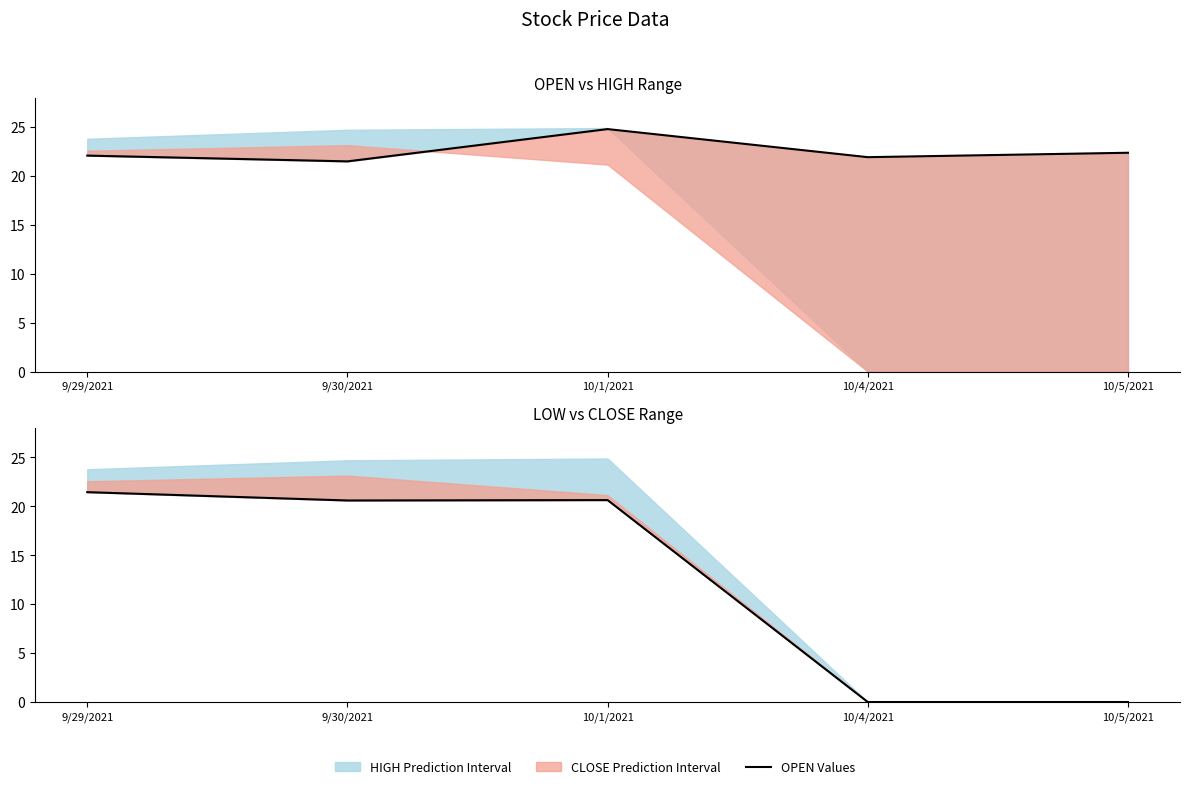

What is the greatest value displayed?

24.8